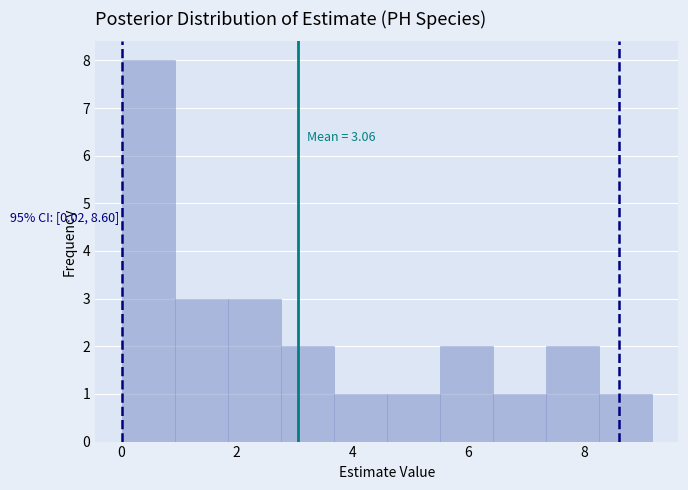

Which range on the x-axis has the tallest bar?

0.0 to 1.0